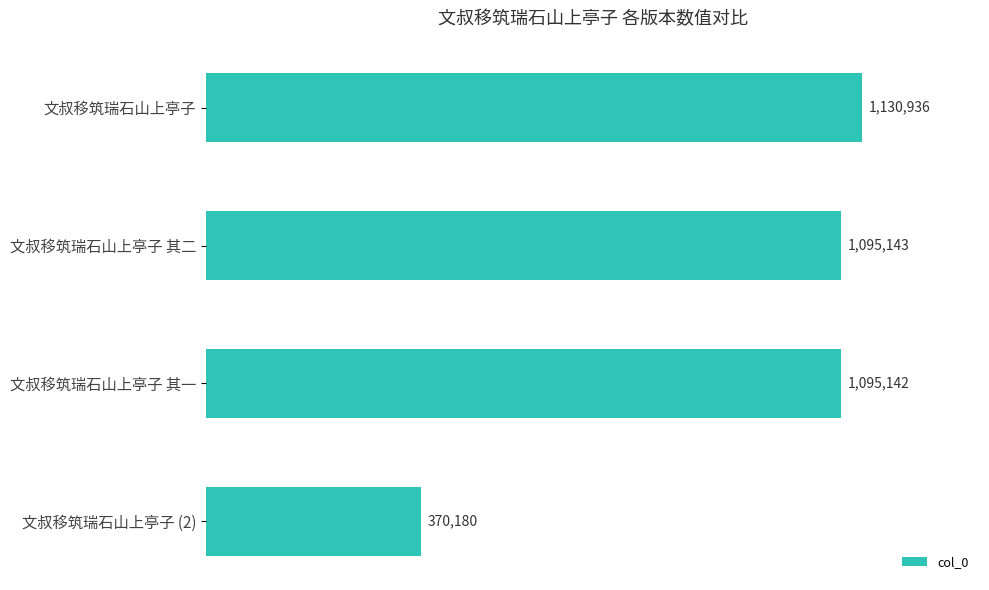

Does the chart contain any negative values?

No